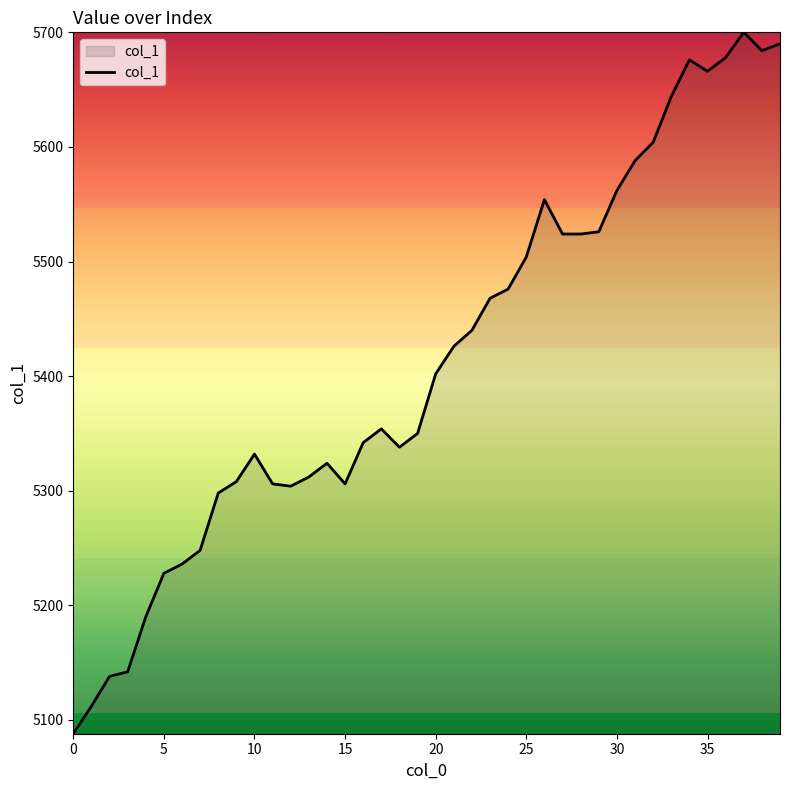

What is the difference between the maximum and minimum values?

612